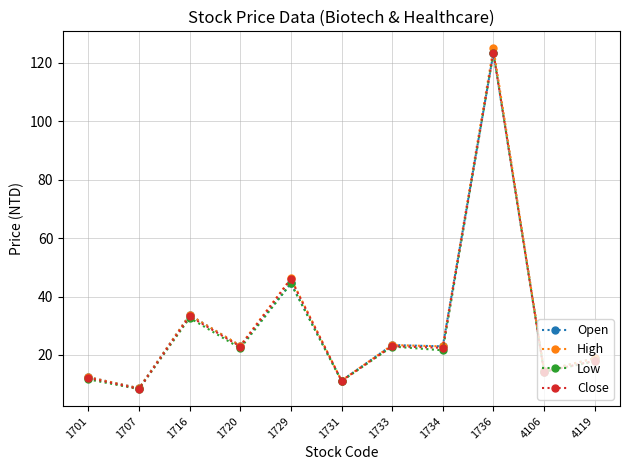

Is it true that High equals 38.4 at 1734?

False